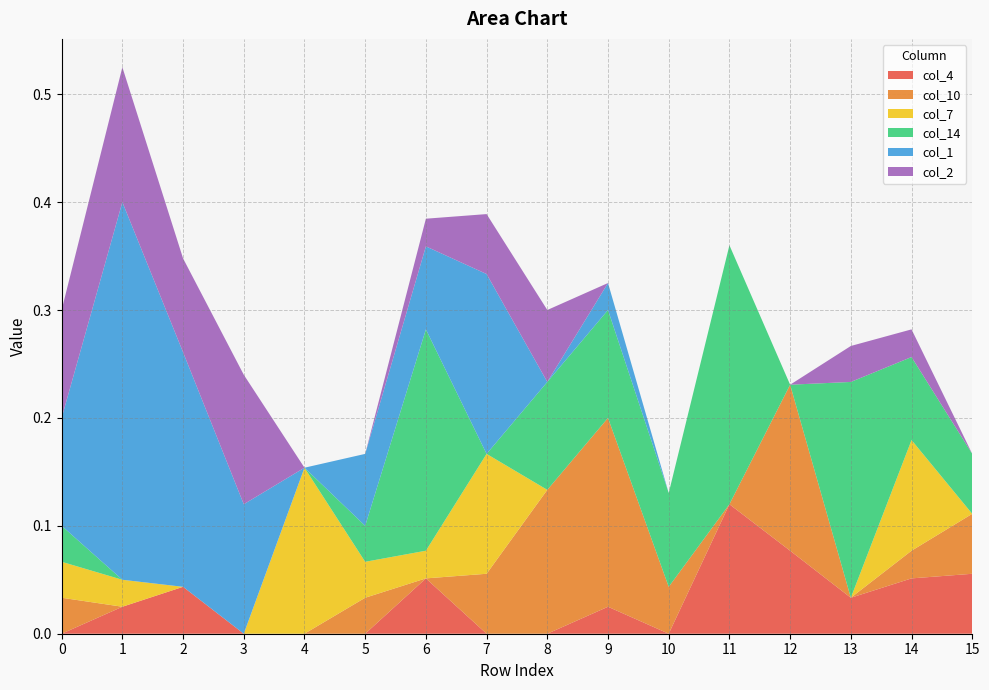

Reading right to left, transcribe all the data shown in this chart.

col_4: 0.1	0.1	0.0	0.1	0.1	0.0	0.0	0.0	0.0	0.1	0.0	0.0	0.0	0.0	0.0	0.0
col_10: 0.1	0.0	0.0	0.2	0.0	0.0	0.2	0.1	0.1	0.0	0.0	0.0	0.0	0.0	0.0	0.0
col_7: 0.0	0.1	0.0	0.0	0.0	0.0	0.0	0.0	0.1	0.0	0.0	0.2	0.0	0.0	0.0	0.0
col_14: 0.1	0.1	0.2	0.0	0.2	0.1	0.1	0.1	0.0	0.2	0.0	0.0	0.0	0.0	0.0	0.0
col_1: 0.0	0.0	0.0	0.0	0.0	0.0	0.0	0.0	0.2	0.1	0.1	0.0	0.1	0.2	0.4	0.1
col_2: 0.0	0.0	0.0	0.0	0.0	0.0	0.0	0.1	0.1	0.0	0.0	0.0	0.1	0.1	0.1	0.1